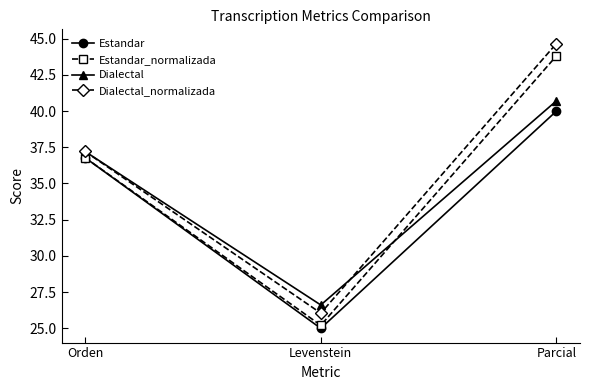

Which label corresponds to the largest value in the chart?

Parcial